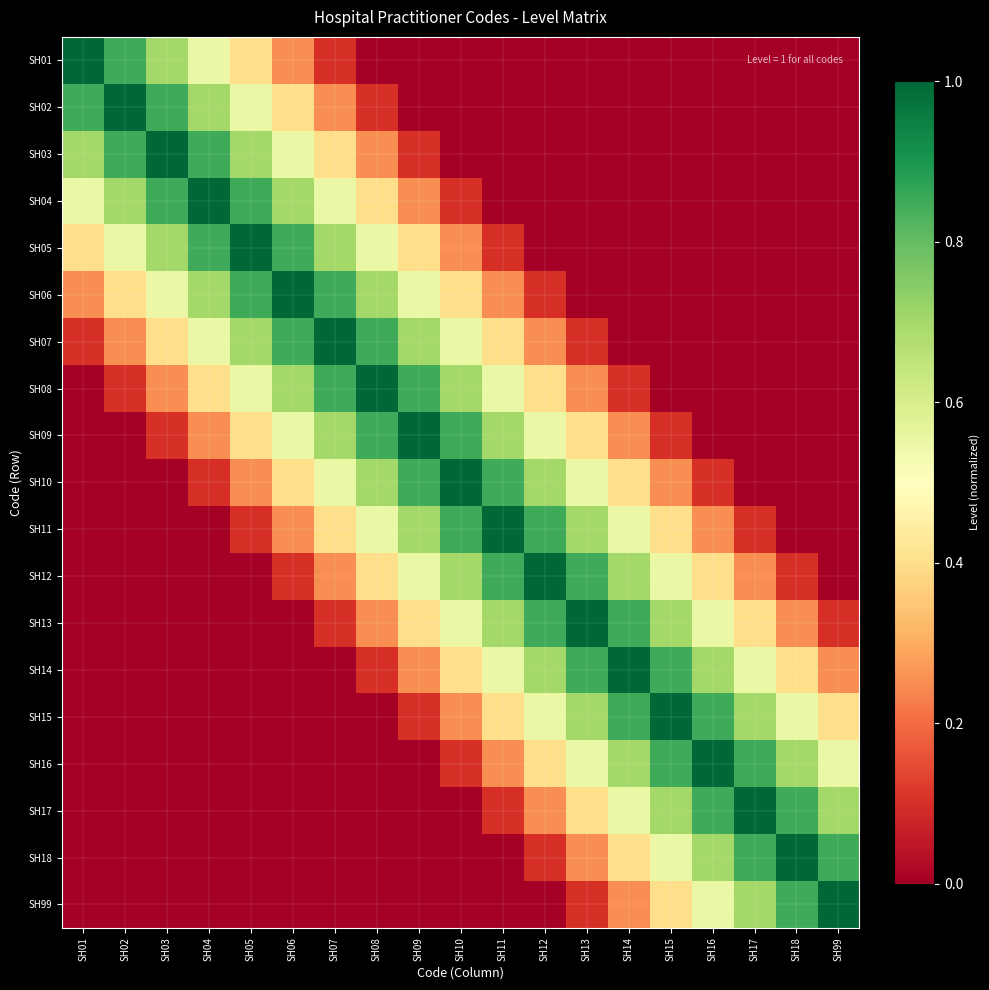

At SH11, list the series in order from largest to smallest.

SH11, SH10, SH12, SH09, SH13, SH08, SH14, SH07, SH15, SH06, SH16, SH05, SH17, SH01, SH02, SH03, SH04, SH18, SH99